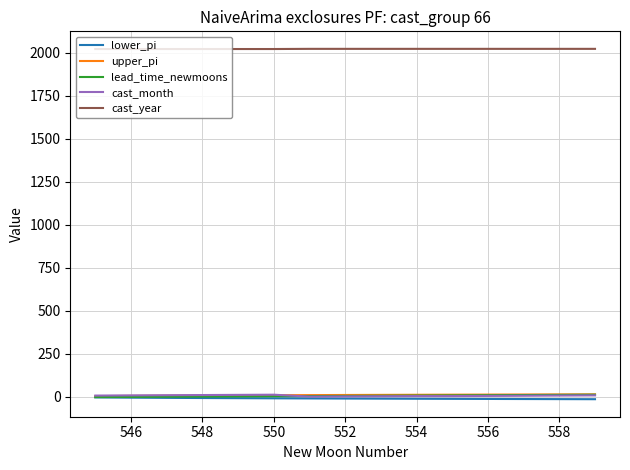

True or false: cast_year and cast_month cross at least once.

False